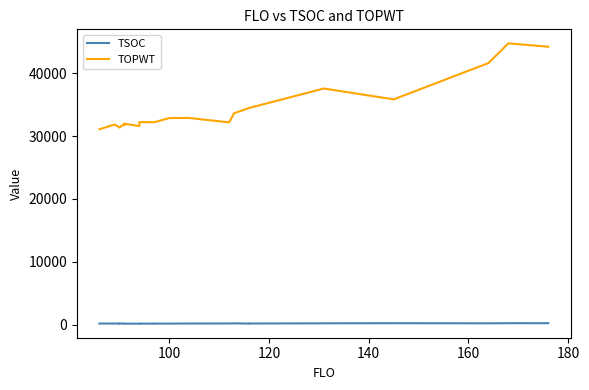

How many interior local peaks does the TOPWT series have?

7